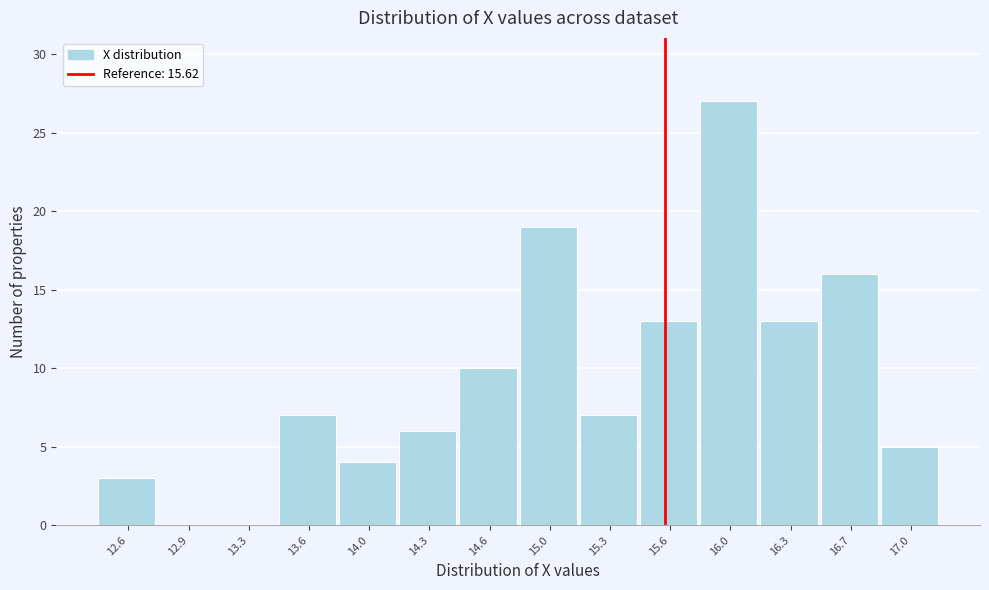

Reading left to right, transcribe this chart: for each bar, give the range it covers on the x-axis and its height. Neither the bar edges nor the heights are printed on the chart, so give them approximately, as read against the axes.

12.45 to 12.80: 3
12.80 to 13.10: 0
13.10 to 13.45: 0
13.45 to 13.80: 7
13.80 to 14.15: 4
14.15 to 14.45: 6
14.45 to 14.80: 10
14.80 to 15.15: 19
15.15 to 15.50: 7
15.50 to 15.80: 13
15.80 to 16.15: 27
16.15 to 16.50: 13
16.50 to 16.85: 16
16.85 to 17.15: 5